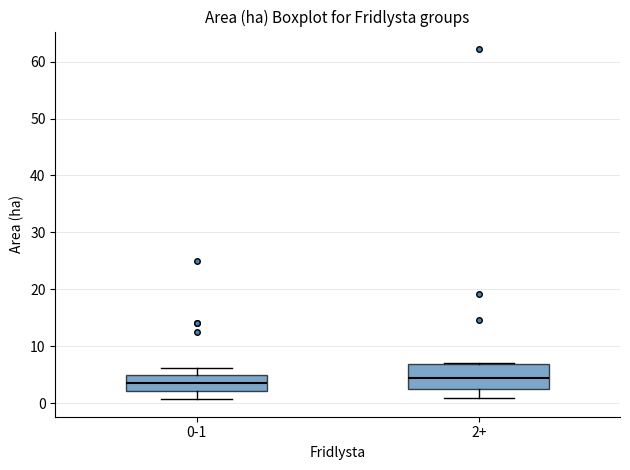

Reading left to right, read every box against the y-axis: the position of its median line, the range the box covers, and the ends of its whiskers. The values are not printed on the chart, so give them approximately, as read against the axis.

0-1: median 4, box 2 to 5, whiskers 1 to 6
2+: median 4, box 2 to 7, whiskers 1 to 7